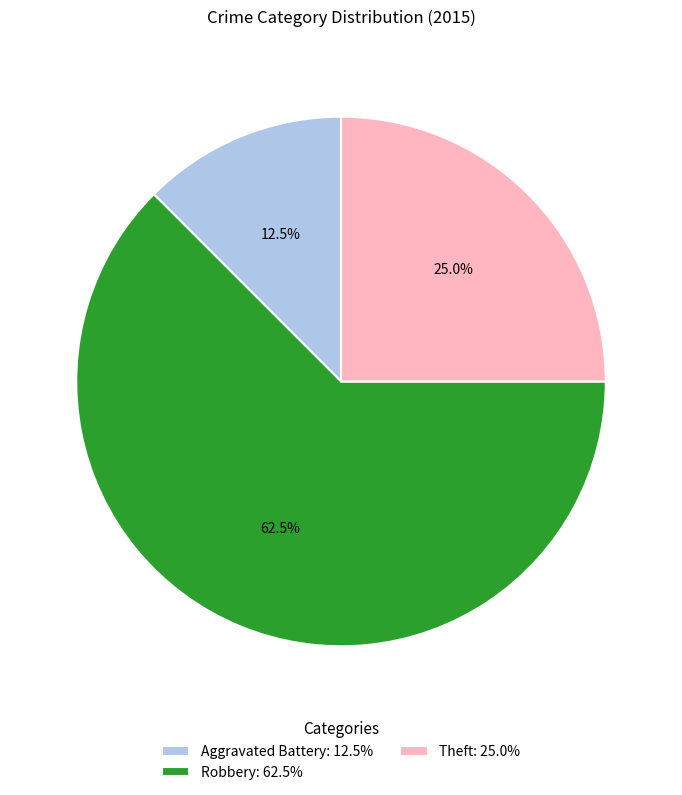

To the nearest percent, what is the combined percentage of Theft and Aggravated Battery?

38%